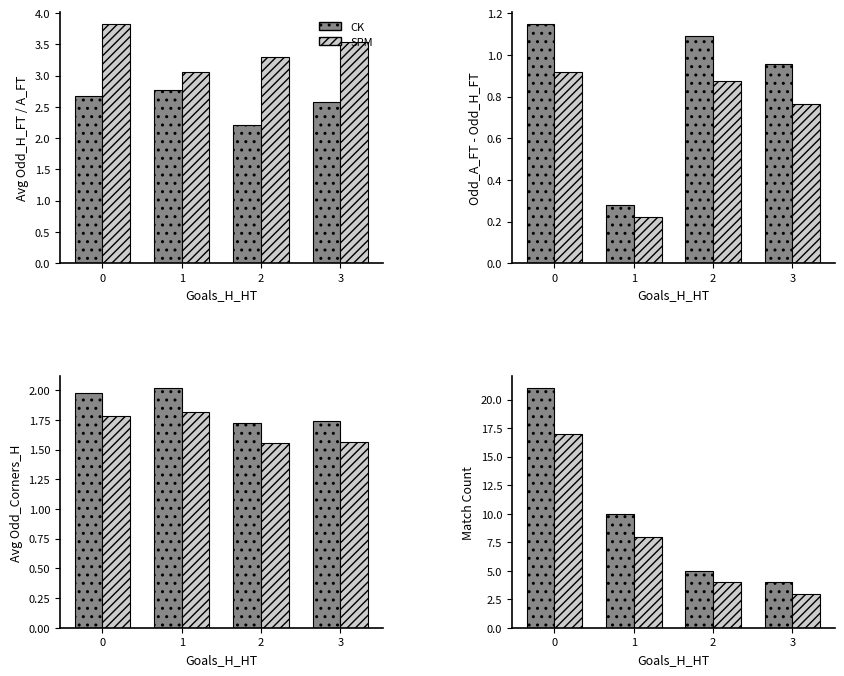

Are the bars grouped side by side (vs. stacked)?

Yes